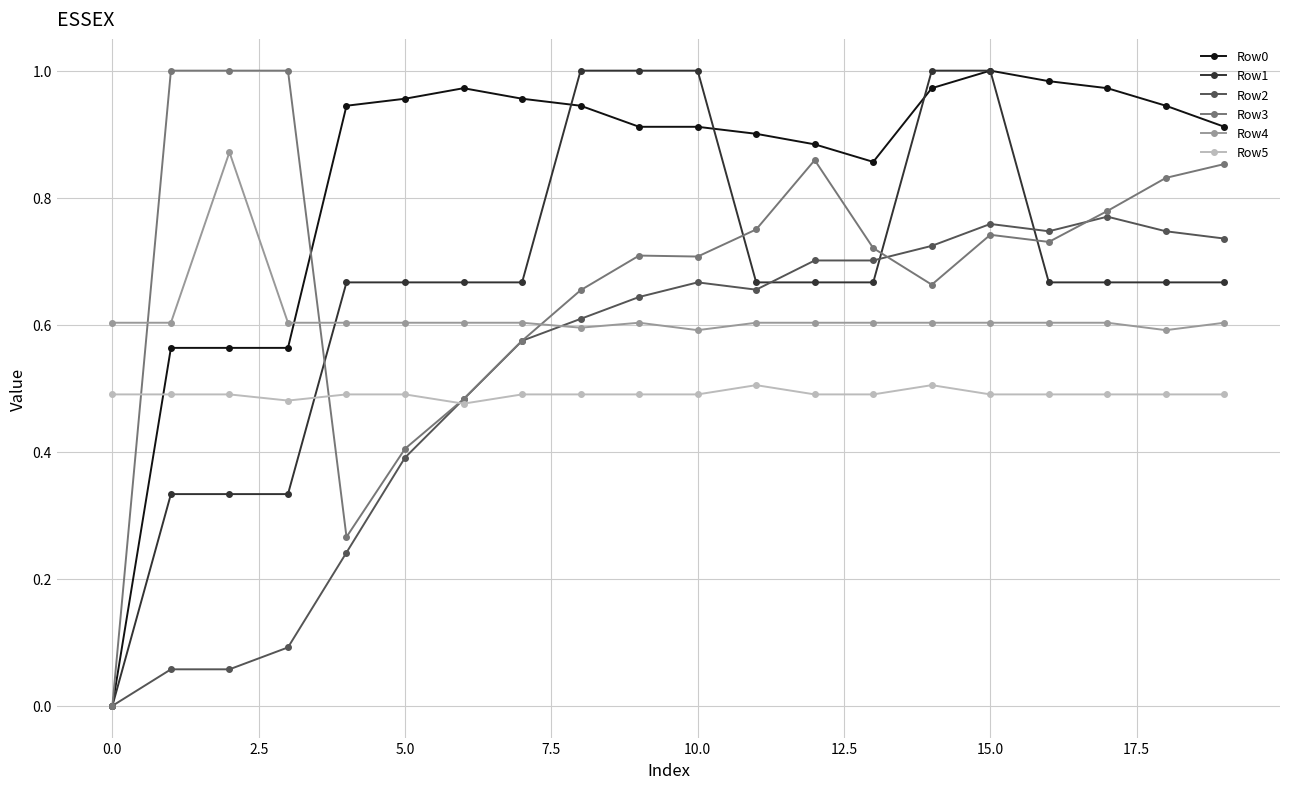

After their last crossing, which series has the higher values: Row5 or Row1?

Row1